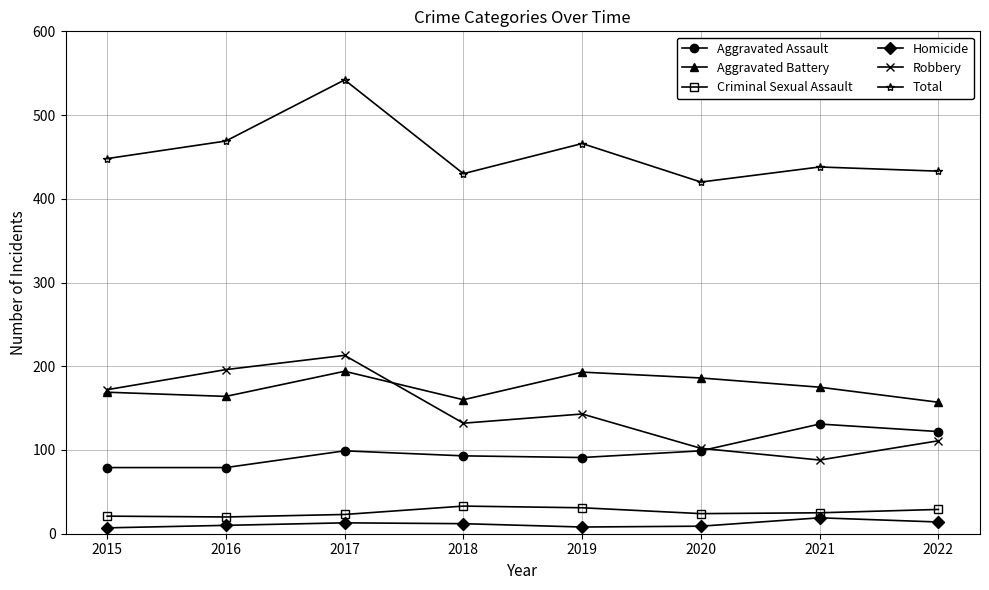

True or false: Criminal Sexual Assault and Aggravated Assault intersect in this chart.

False